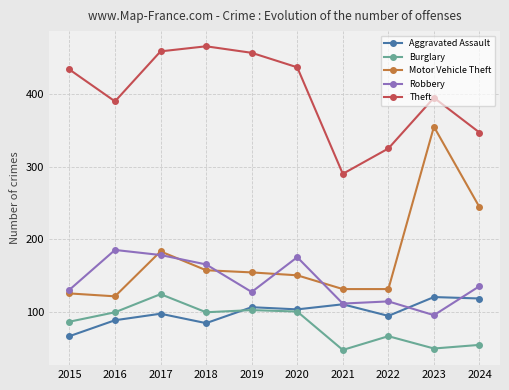

List the series in order of their peak value, highest first.

Theft, Motor Vehicle Theft, Robbery, Burglary, Aggravated Assault